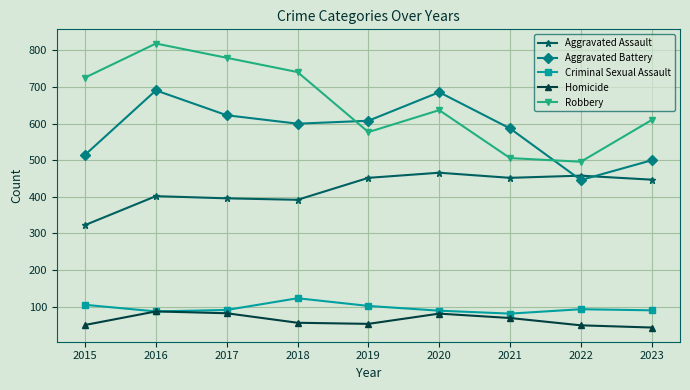

What is the difference between the Aggravated Assault values at 2018 and 2023?

55